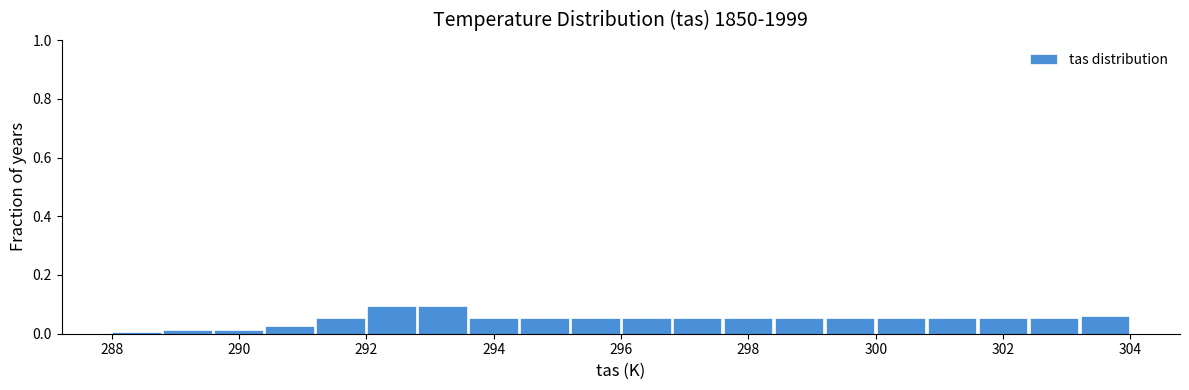

Reading left to right, transcribe this chart: for each bar, give the range it covers on the x-axis and its height. Neither the bar edges nor the heights are printed on the chart, so give them approximately, as read against the axes.

288.0 to 288.8: under 0.02
288.8 to 289.6: under 0.02
289.6 to 290.4: under 0.02
290.4 to 291.2: 0.02
291.2 to 292.0: 0.06
292.0 to 292.8: 0.10
292.8 to 293.6: 0.10
293.6 to 294.4: 0.06
294.4 to 295.2: 0.06
295.2 to 296.0: 0.06
296.0 to 296.8: 0.06
296.8 to 297.6: 0.06
297.6 to 298.4: 0.06
298.4 to 299.2: 0.06
299.2 to 300.0: 0.06
300.0 to 300.8: 0.06
300.8 to 301.6: 0.06
301.6 to 302.4: 0.06
302.4 to 303.2: 0.06
303.2 to 304.0: 0.06